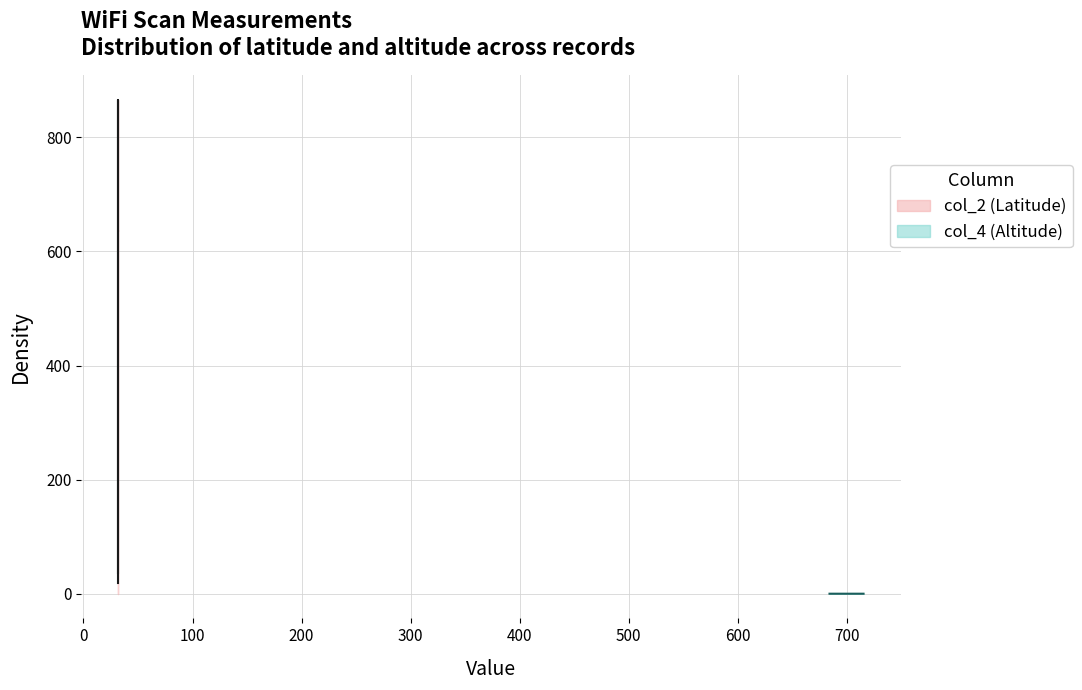

What is the highest value of the col_2 (Latitude) series?

865.4